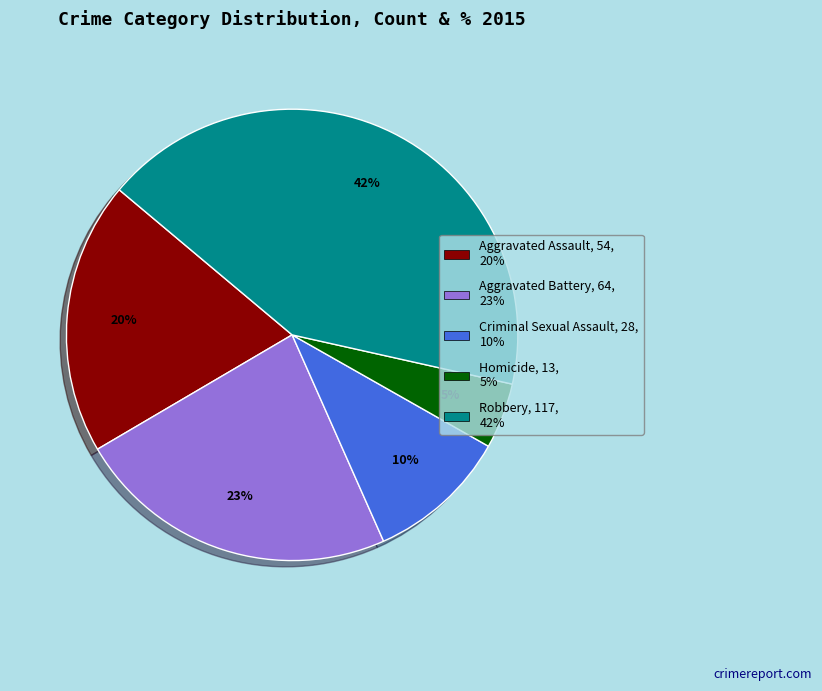

Does Aggravated Battery account for over 50% of the chart?

No